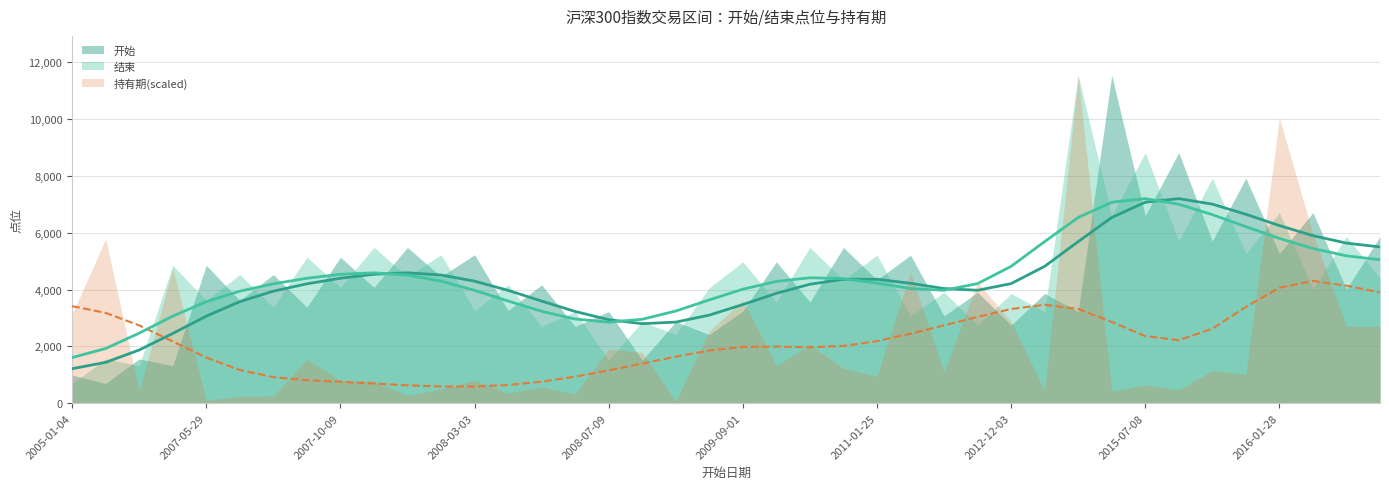

Rank the series by their maximum value, from lowest to highest.

持有期, 开始, 结束